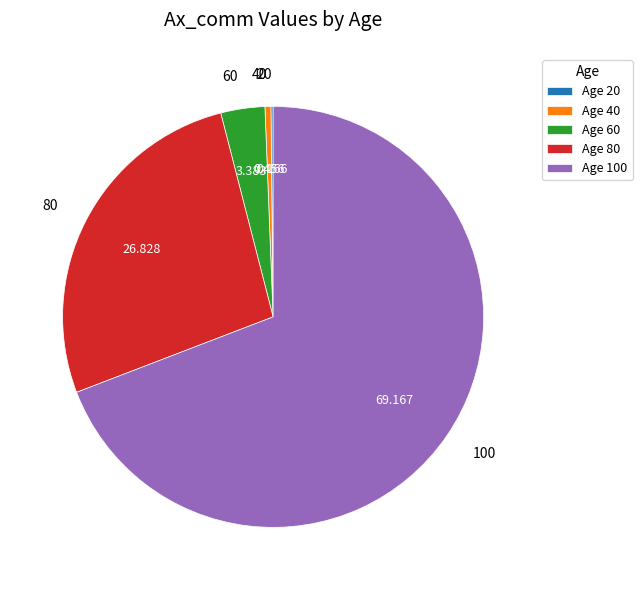

Combined, do 60 and 40 account for over 50%?

No